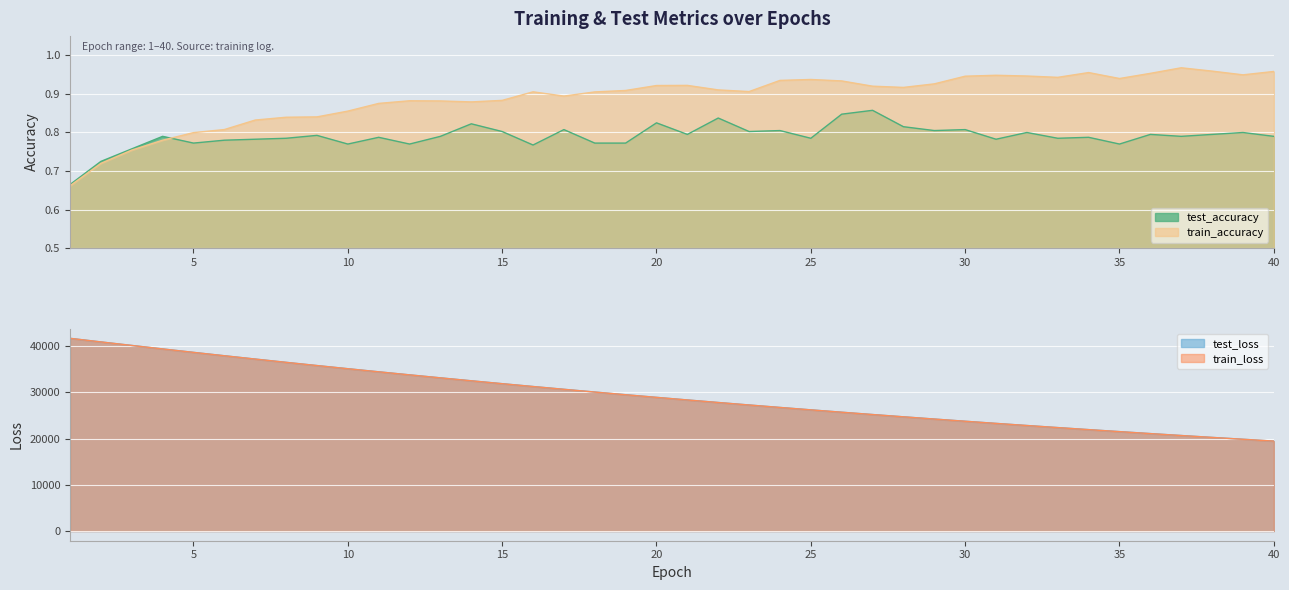

True or false: test_accuracy and train_loss cross at least once.

False